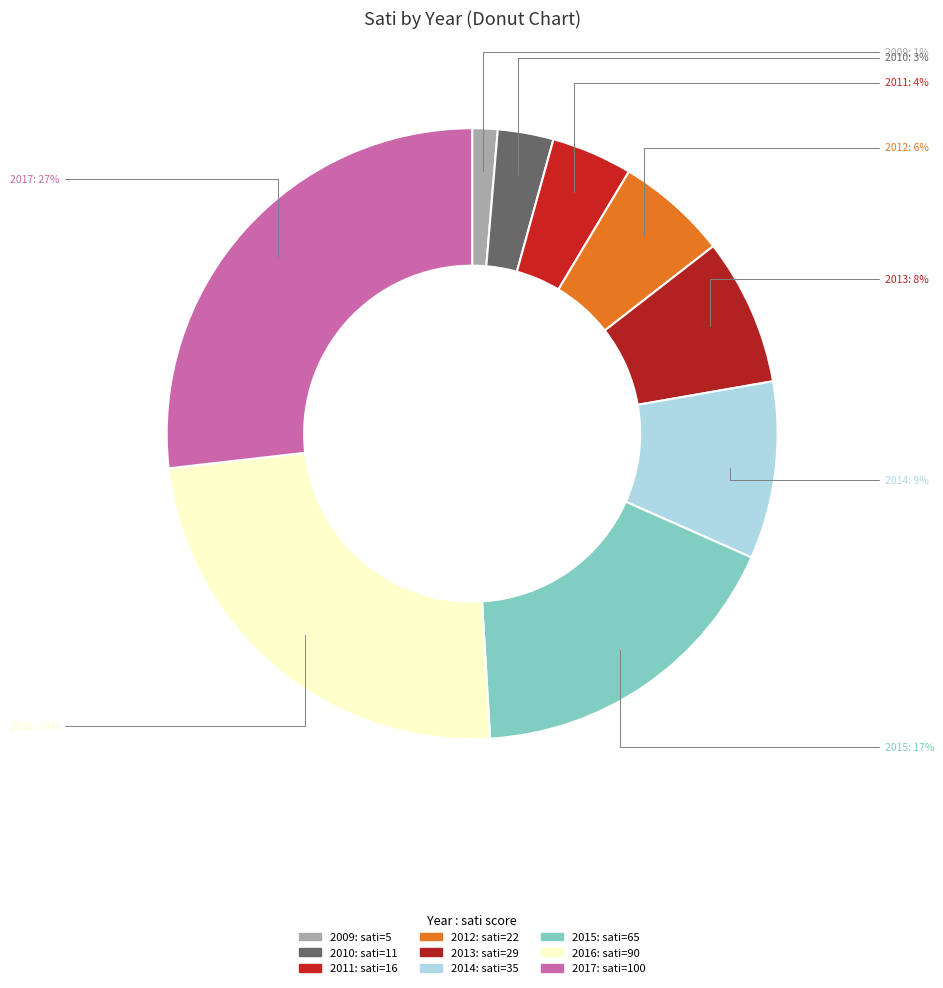

Count the number of slices in the pie.

9